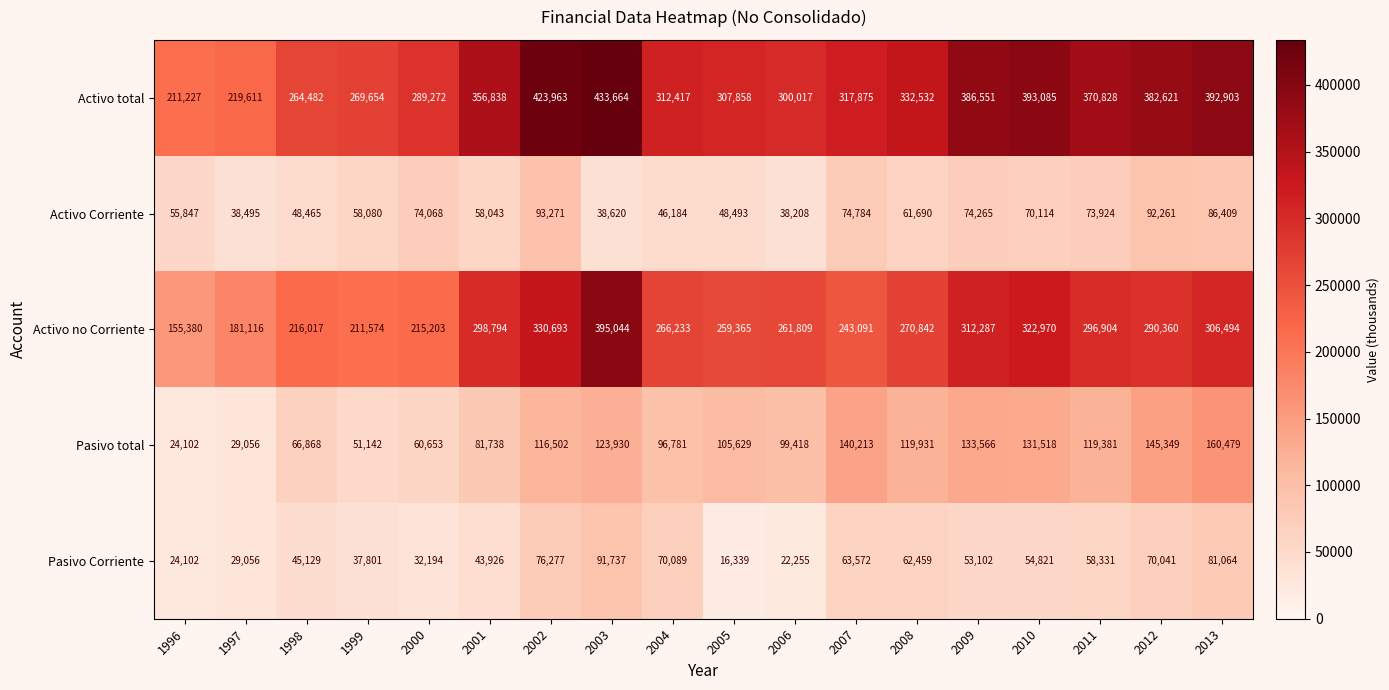

The Activo no Corriente series shows 296543 at 1997. True or false?

False